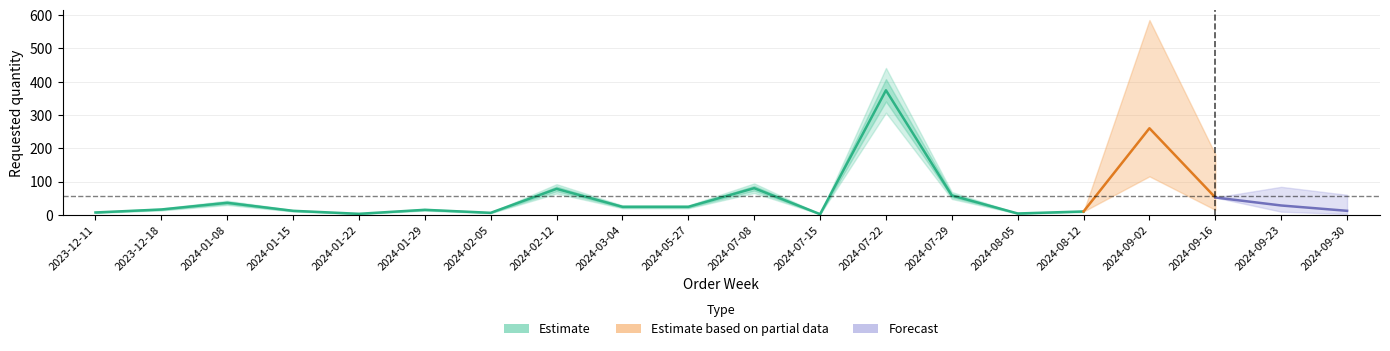

What is the average value?

55